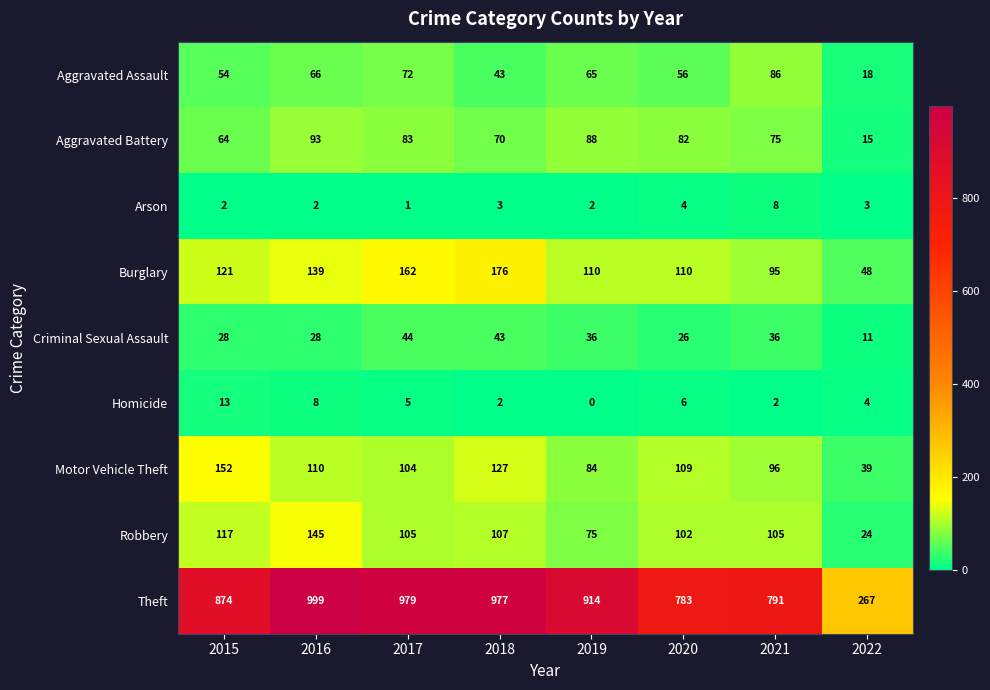

The value of Motor Vehicle Theft at 2021 is 147. True or false?

False